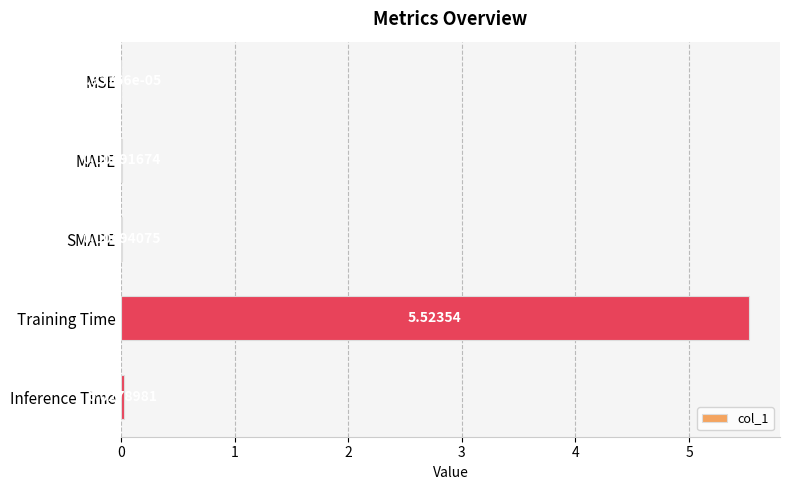

Which label corresponds to the largest value in the chart?

Training Time